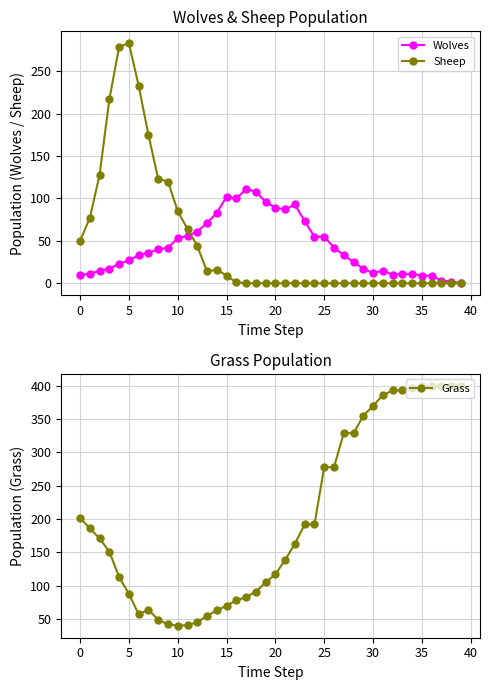

In Wolves, how many points are lower than both neighbors (excluding endpoints)?

4